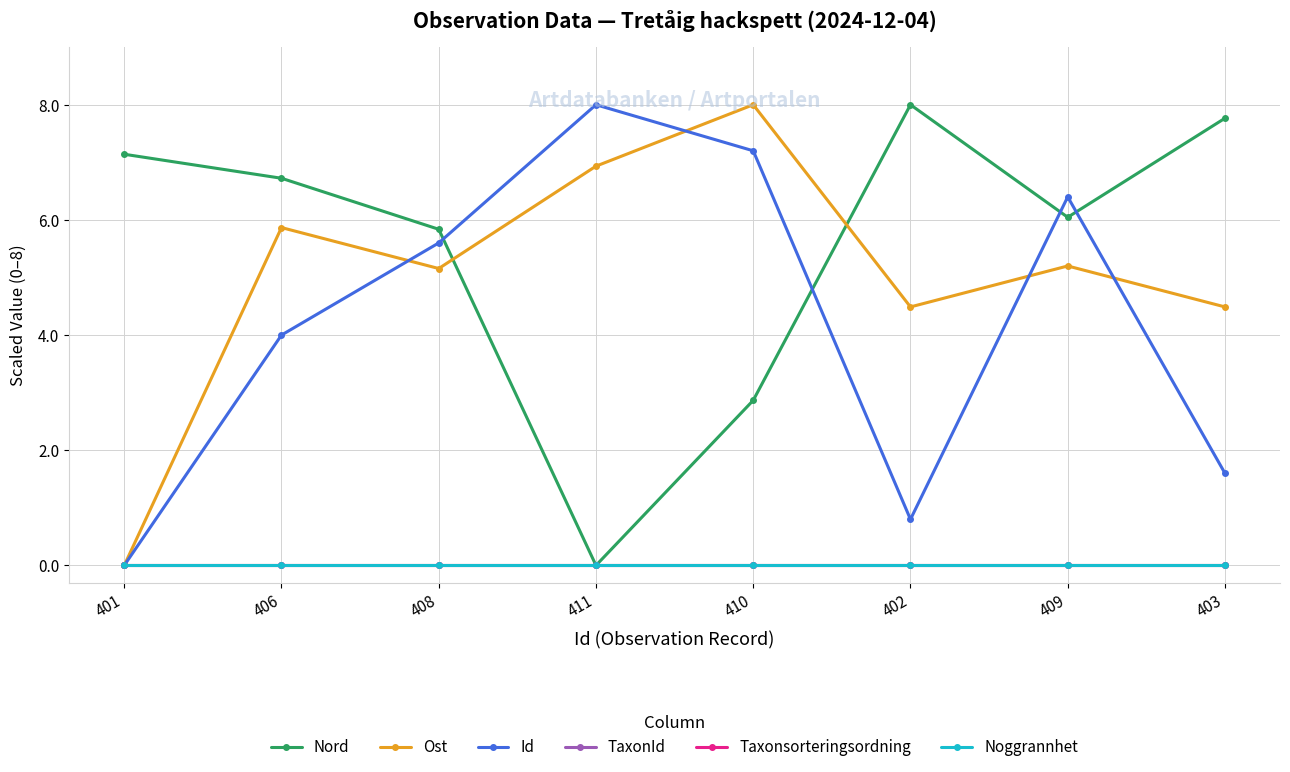

Reading left to right, what are all the values shown in this chart?

Nord: 7.1	6.7	5.8	0.0	2.9	8.0	6.0	7.8
Ost: 0.0	5.9	5.2	6.9	8.0	4.5	5.2	4.5
Id: 0.0	4.0	5.6	8.0	7.2	0.8	6.4	1.6
TaxonId: 0.0	0.0	0.0	0.0	0.0	0.0	0.0	0.0
Taxonsorteringsordning: 0.0	0.0	0.0	0.0	0.0	0.0	0.0	0.0
Noggrannhet: 0.0	0.0	0.0	0.0	0.0	0.0	0.0	0.0